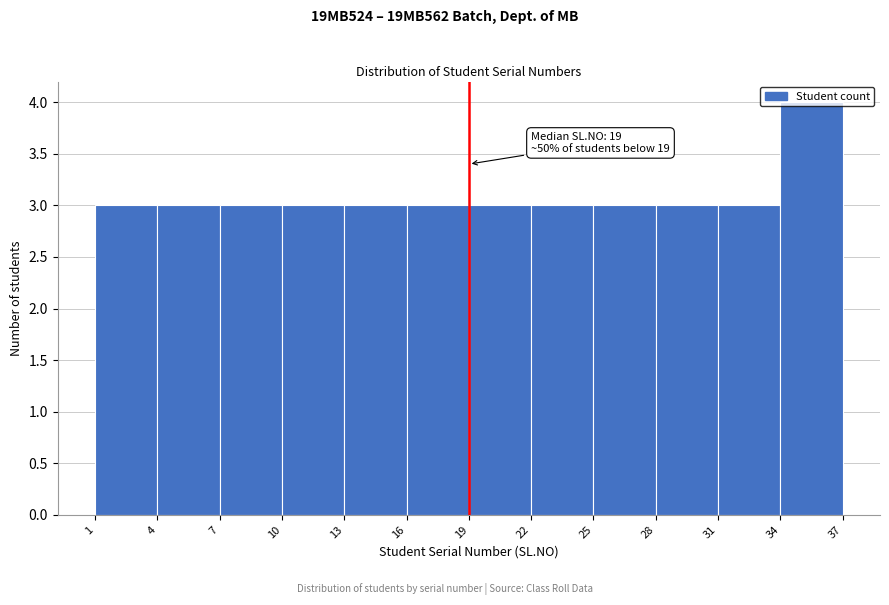

Over which range of the x-axis is the bar tallest?

34 to 37